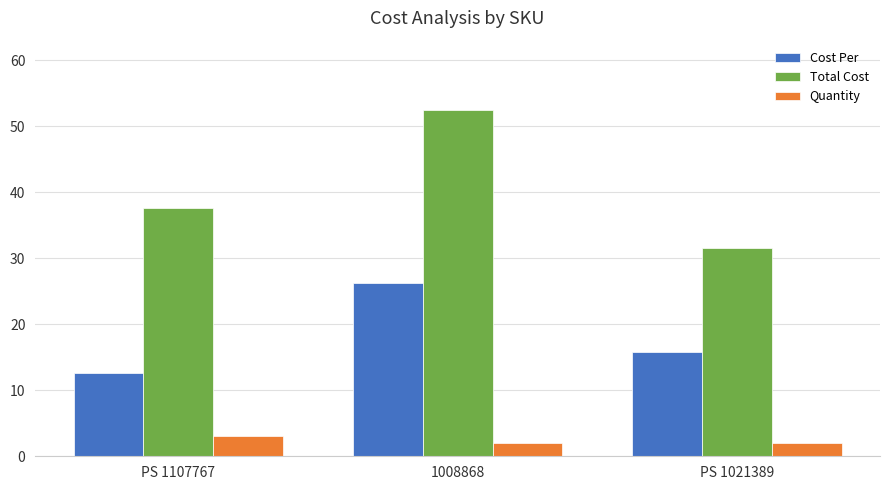

How many distinct data groups are displayed?

3